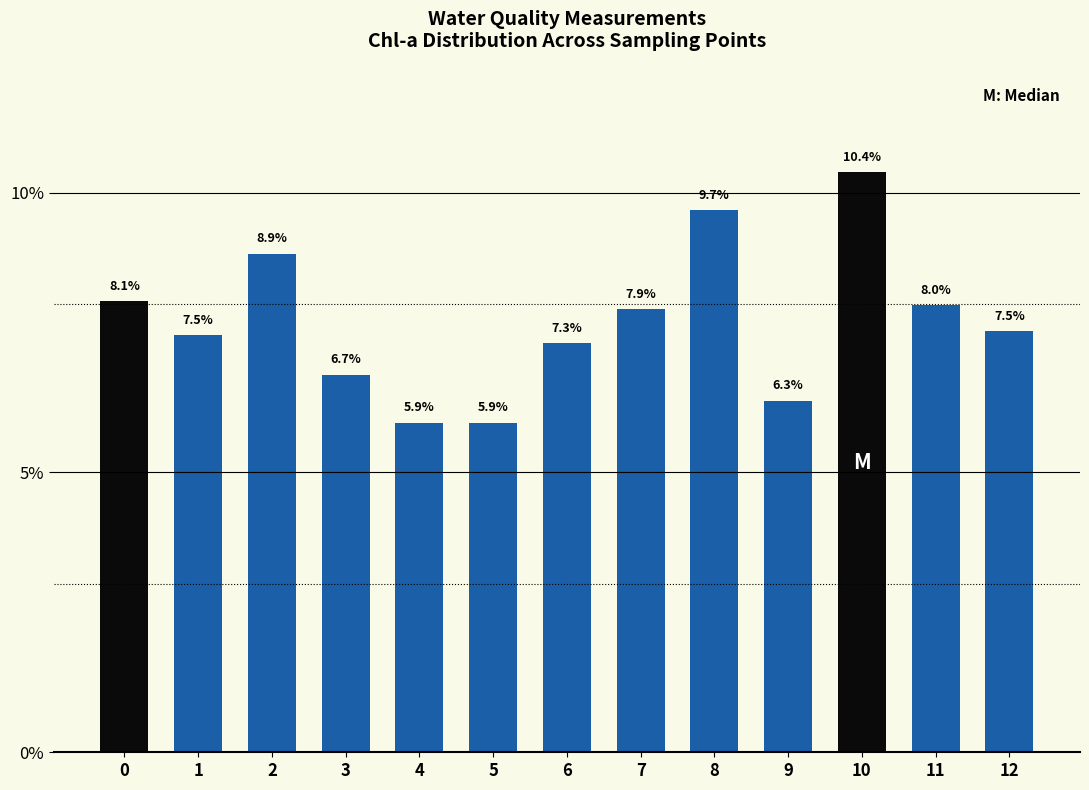

The chart shows a value of 8.8 at 5. True or false?

False